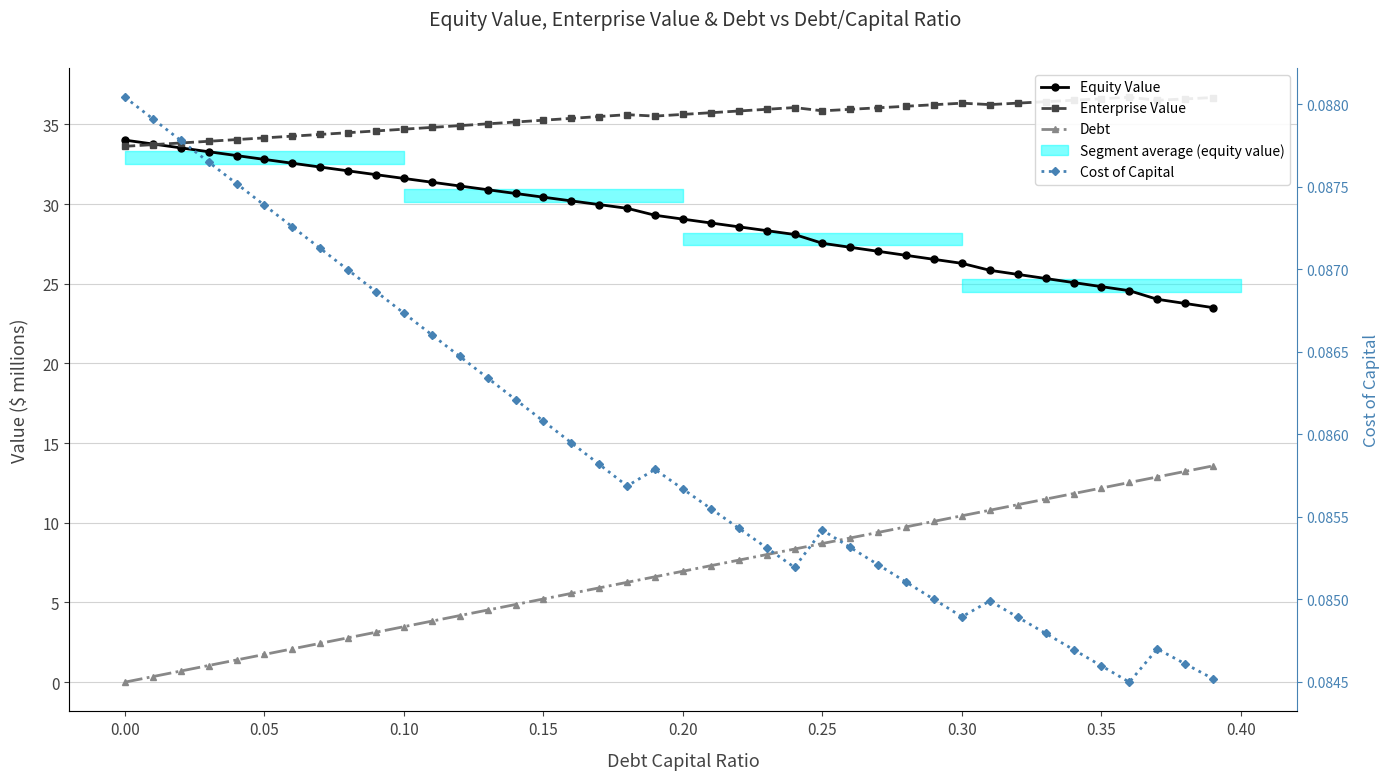

True or false: Equity Value has more than 0 interior local peaks.

False